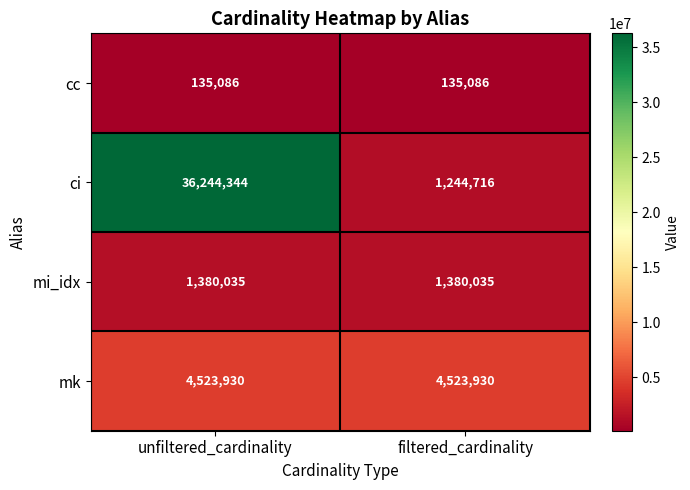

Which label corresponds to the largest value in the chart?

unfiltered_cardinality